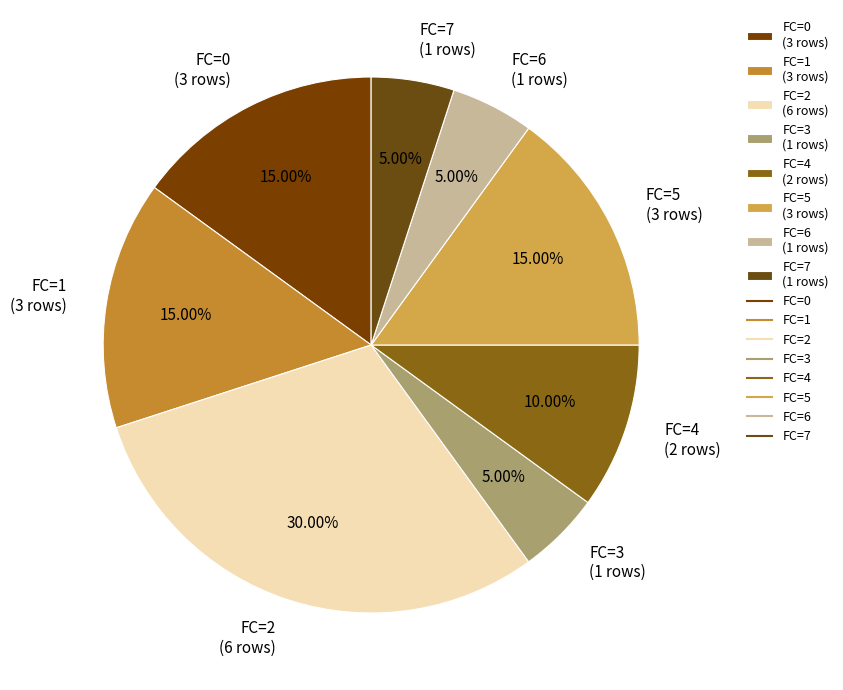

To the nearest percent, what is the average slice percentage?

12%